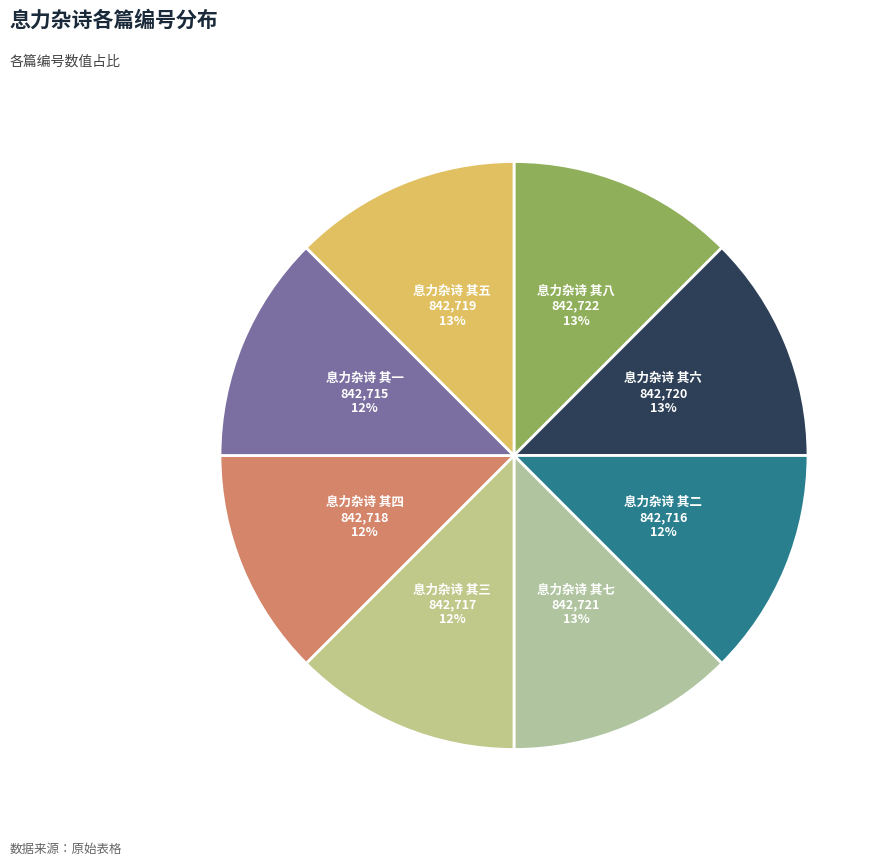

Is the sum of 息力杂诗 其二 and 息力杂诗 其六 greater than half?

No